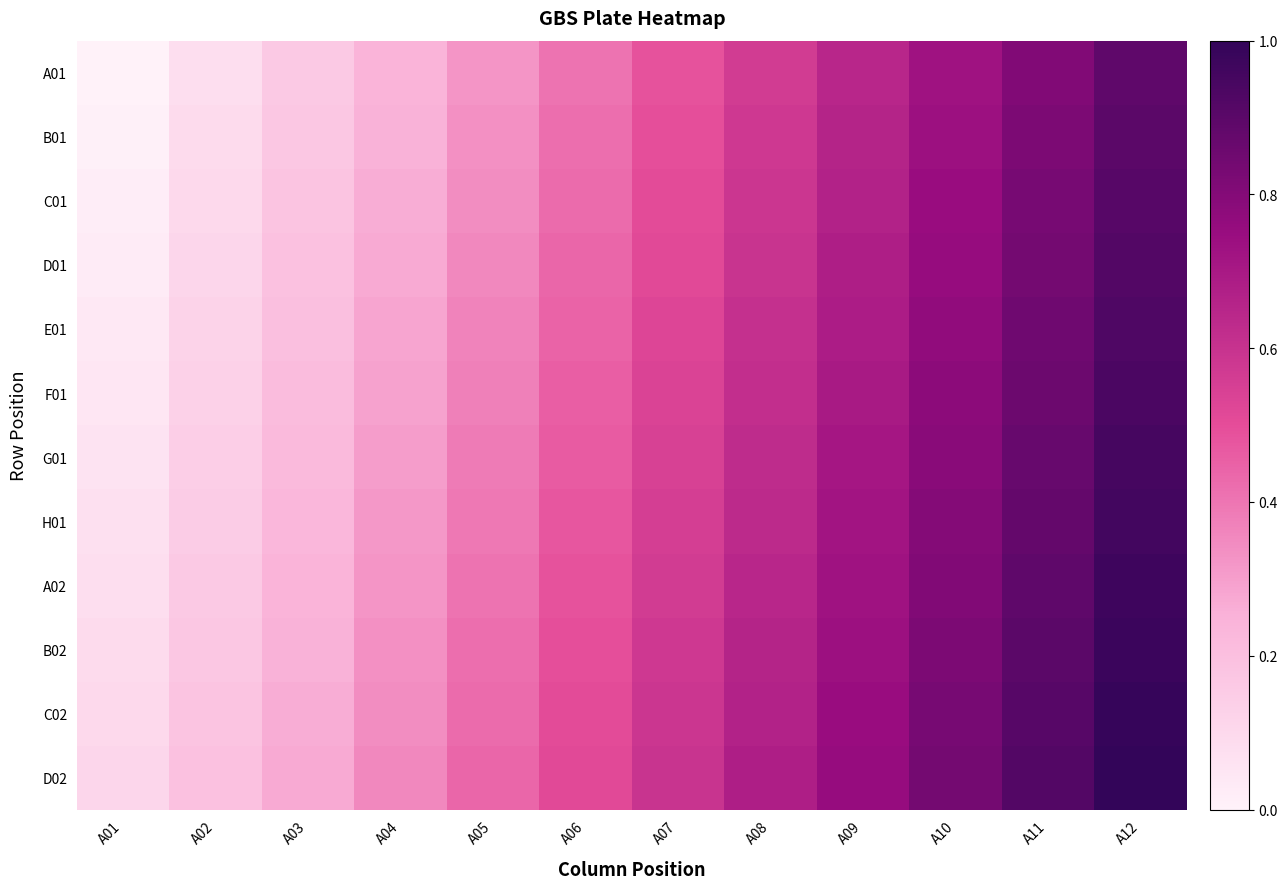

Reading right to left, extract all data points from this chart.

A01: A12=0.9	A11=0.8	A10=0.7	A09=0.6	A08=0.6	A07=0.5	A06=0.4	A05=0.3	A04=0.2	A03=0.2	A02=0.1	A01=0.0
B01: A12=0.9	A11=0.8	A10=0.7	A09=0.7	A08=0.6	A07=0.5	A06=0.4	A05=0.3	A04=0.3	A03=0.2	A02=0.1	A01=0.0
C01: A12=0.9	A11=0.8	A10=0.7	A09=0.7	A08=0.6	A07=0.5	A06=0.4	A05=0.3	A04=0.3	A03=0.2	A02=0.1	A01=0.0
D01: A12=0.9	A11=0.8	A10=0.8	A09=0.7	A08=0.6	A07=0.5	A06=0.4	A05=0.4	A04=0.3	A03=0.2	A02=0.1	A01=0.0
E01: A12=0.9	A11=0.8	A10=0.8	A09=0.7	A08=0.6	A07=0.5	A06=0.4	A05=0.4	A04=0.3	A03=0.2	A02=0.1	A01=0.0
F01: A12=0.9	A11=0.9	A10=0.8	A09=0.7	A08=0.6	A07=0.5	A06=0.5	A05=0.4	A04=0.3	A03=0.2	A02=0.1	A01=0.1
G01: A12=0.9	A11=0.9	A10=0.8	A09=0.7	A08=0.6	A07=0.5	A06=0.5	A05=0.4	A04=0.3	A03=0.2	A02=0.1	A01=0.1
H01: A12=1.0	A11=0.9	A10=0.8	A09=0.7	A08=0.6	A07=0.6	A06=0.5	A05=0.4	A04=0.3	A03=0.2	A02=0.2	A01=0.1
A02: A12=1.0	A11=0.9	A10=0.8	A09=0.7	A08=0.6	A07=0.6	A06=0.5	A05=0.4	A04=0.3	A03=0.2	A02=0.2	A01=0.1
B02: A12=1.0	A11=0.9	A10=0.8	A09=0.7	A08=0.7	A07=0.6	A06=0.5	A05=0.4	A04=0.3	A03=0.3	A02=0.2	A01=0.1
C02: A12=1.0	A11=0.9	A10=0.8	A09=0.7	A08=0.7	A07=0.6	A06=0.5	A05=0.4	A04=0.3	A03=0.3	A02=0.2	A01=0.1
D02: A12=1.0	A11=0.9	A10=0.8	A09=0.8	A08=0.7	A07=0.6	A06=0.5	A05=0.4	A04=0.4	A03=0.3	A02=0.2	A01=0.1